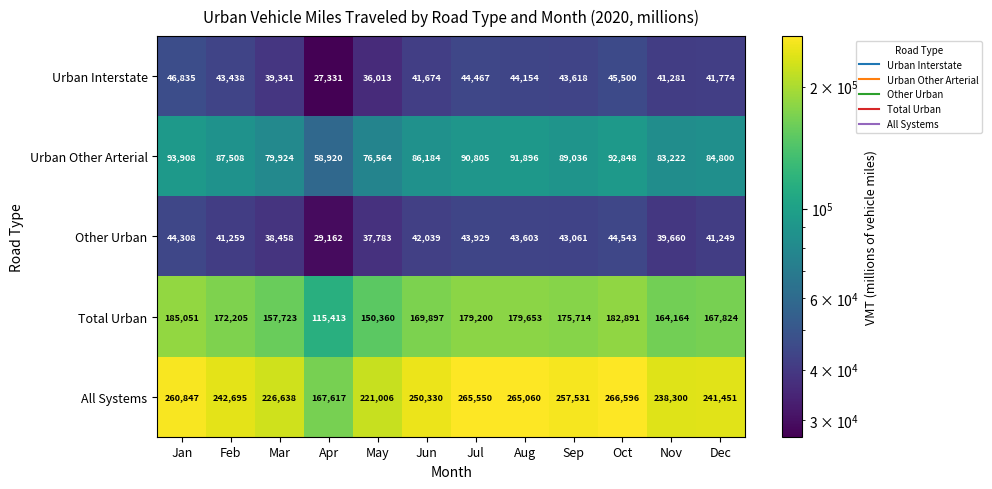

How many series are shown in this chart?

5